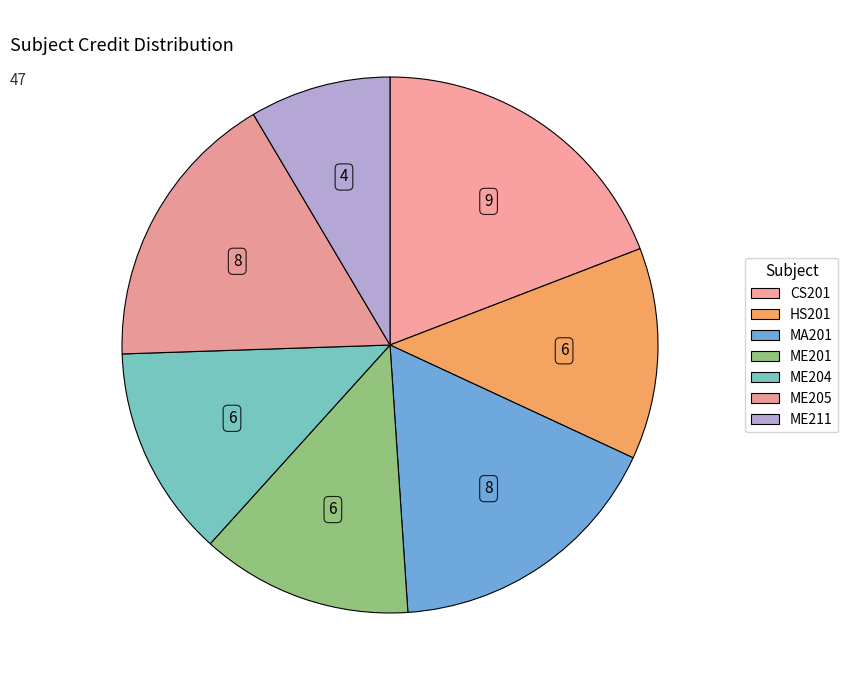

How many slices are in this pie chart?

7